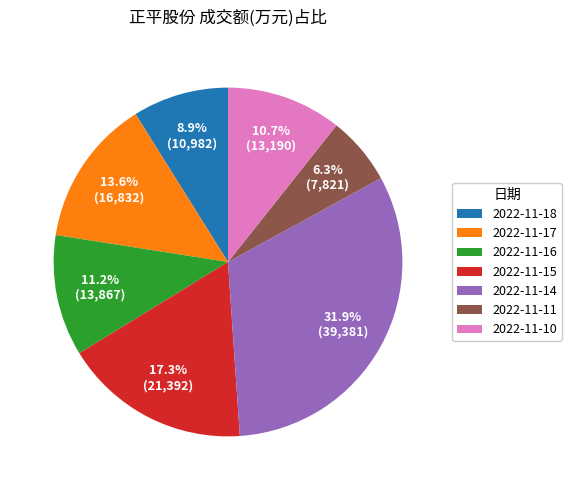

Which slice is the smallest?

2022-11-11